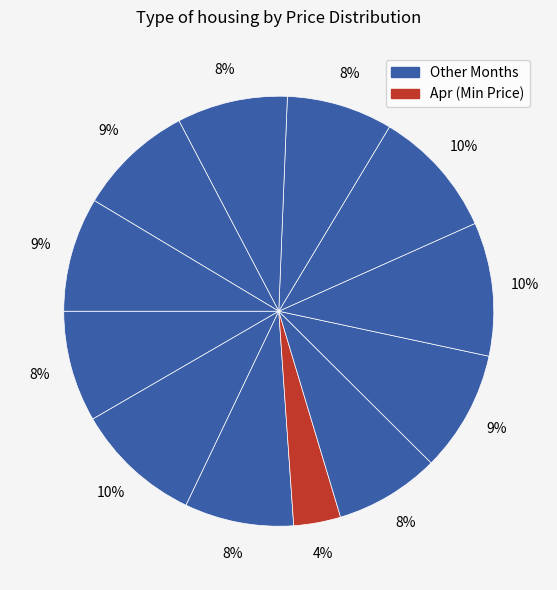

Count the number of slices in the pie.

12